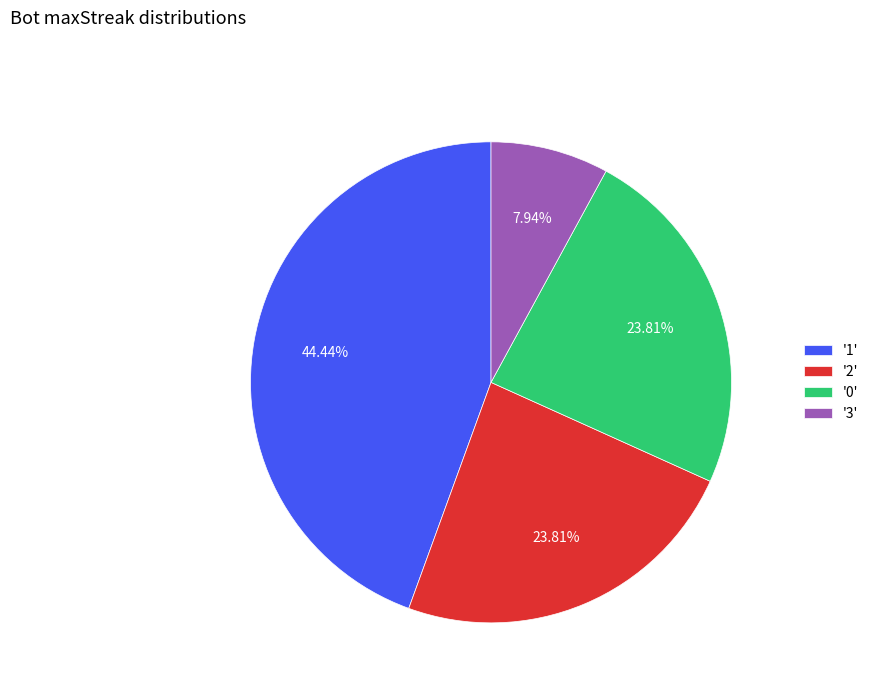

Does '2' represent more than half of the total?

No